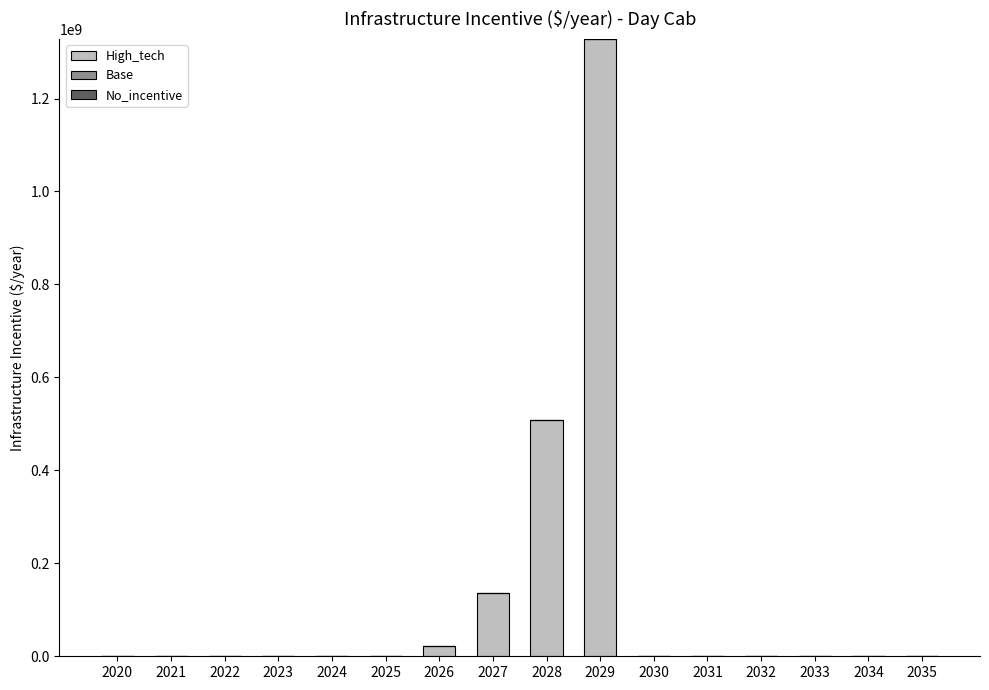

What is the maximum value for High_tech?

1327906997.5